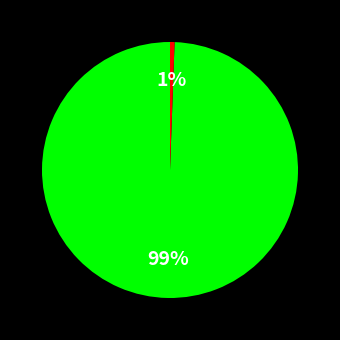

Is there a majority slice in this chart?

Yes